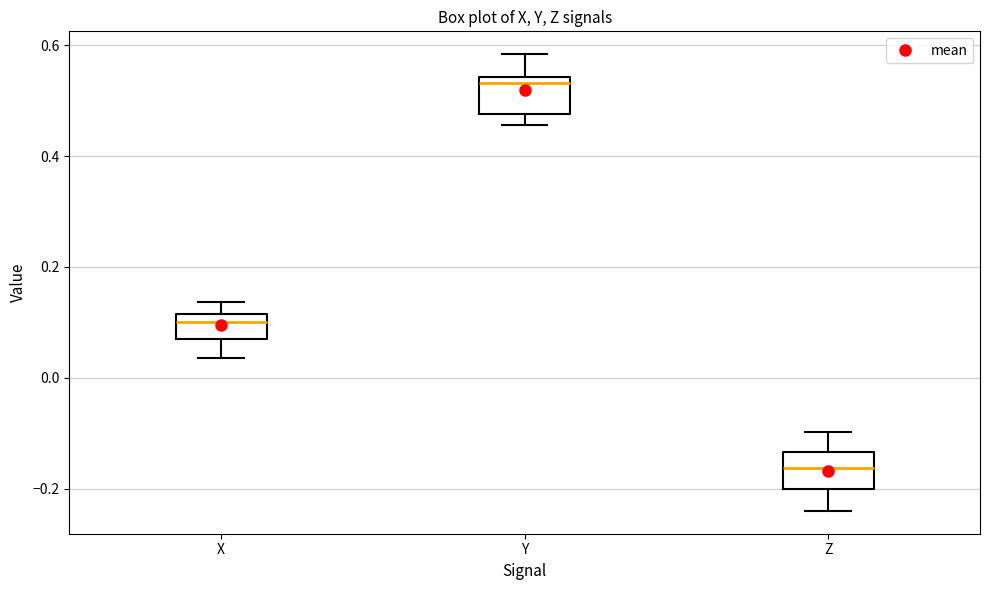

Reading left to right, transcribe this box plot: for each box, give where its median line is, the range the box spans, and where its two whiskers end, as read against the y-axis. The values are not printed on the chart, so give them approximately, as read against the axis.

X: median 0.10, box 0.06 to 0.12, whiskers 0.04 to 0.14
Y: median 0.54 (just below the box's upper edge), box 0.48 to 0.54, whiskers 0.46 to 0.58
Z: median -0.16, box -0.20 to -0.14, whiskers -0.24 to -0.10